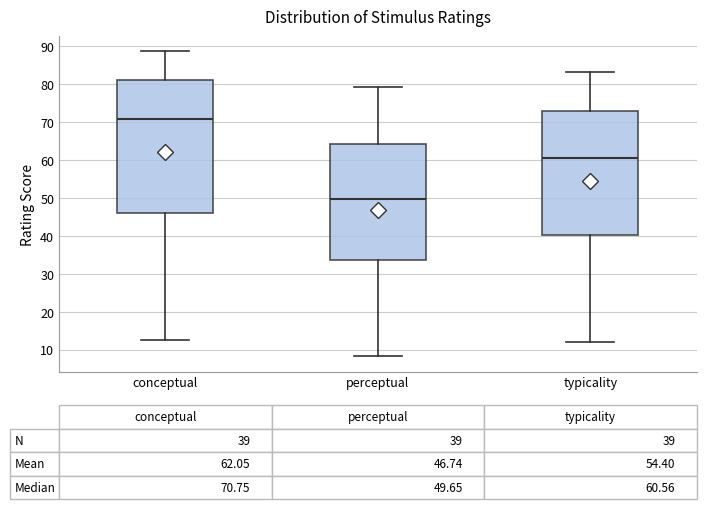

Comparing the boxes themselves (not the whiskers), which one is the tallest?

conceptual